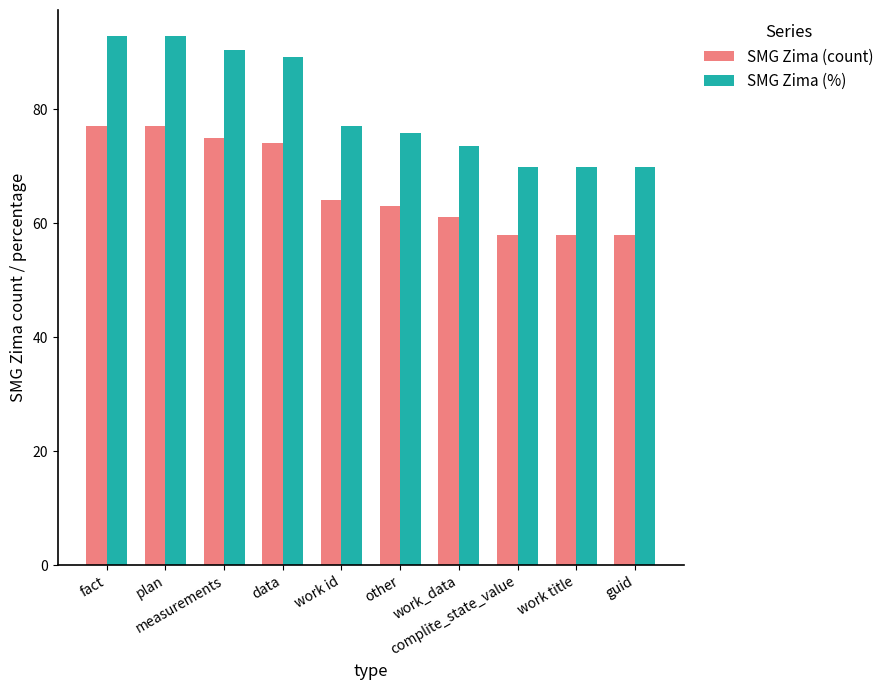

Reading left to right, transcribe all the data shown in this chart.

SMG Zima (count): fact=77.0	plan=77.0	measurements=75.0	data=74.0	work id=64.0	other=63.0	work_data=61.0	complite_state_value=58.0	work title=58.0	guid=58.0
SMG Zima (%): fact=92.8	plan=92.8	measurements=90.4	data=89.2	work id=77.1	other=75.9	work_data=73.5	complite_state_value=69.9	work title=69.9	guid=69.9